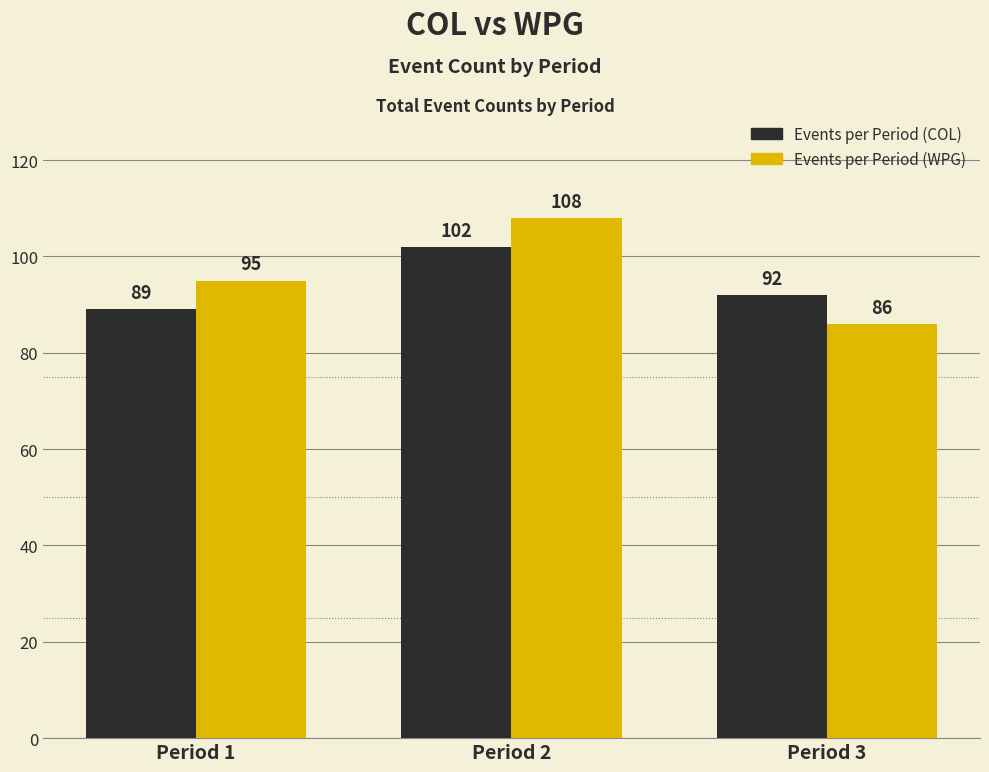

At which category is the sum across all series the highest?

Period 2